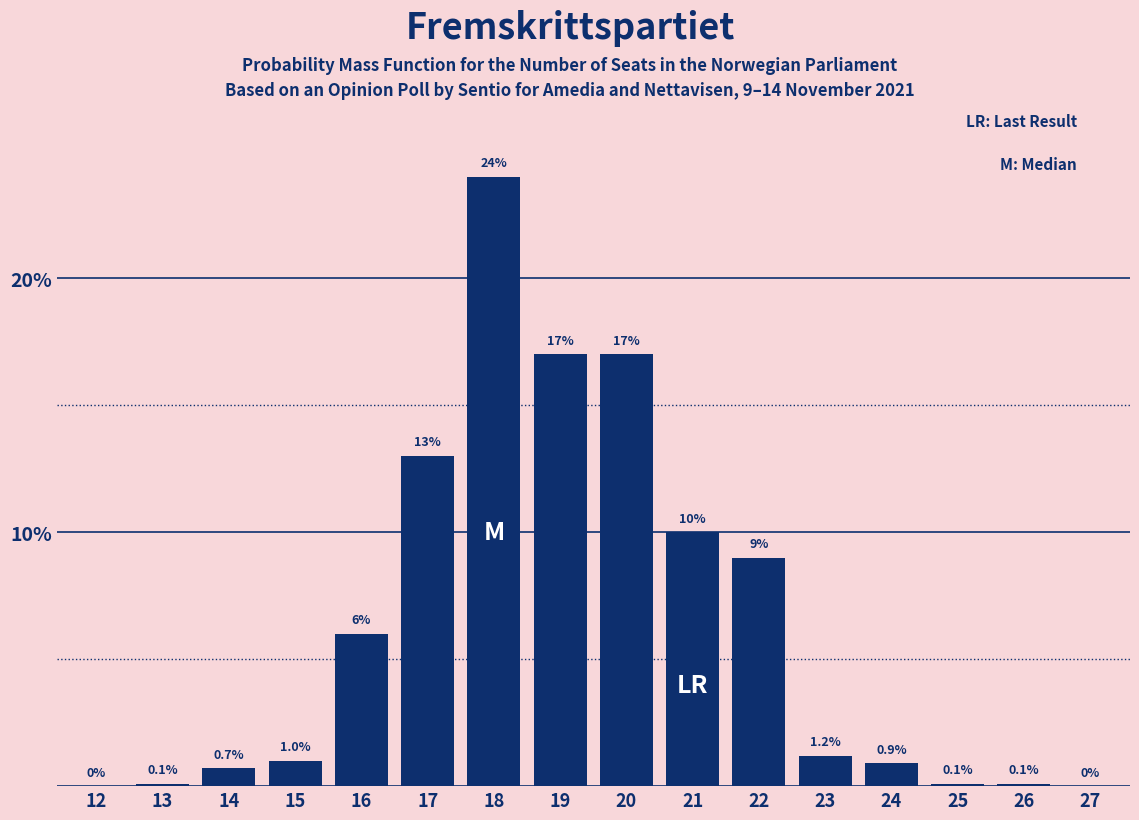

Reading left to right, list all the values displayed in this chart.

12=0.0	13=0.1	14=0.7	15=1.0	16=6.0	17=13.0	18=24.0	19=17.0	20=17.0	21=10.0	22=9.0	23=1.2	24=0.9	25=0.1	26=0.1	27=0.0